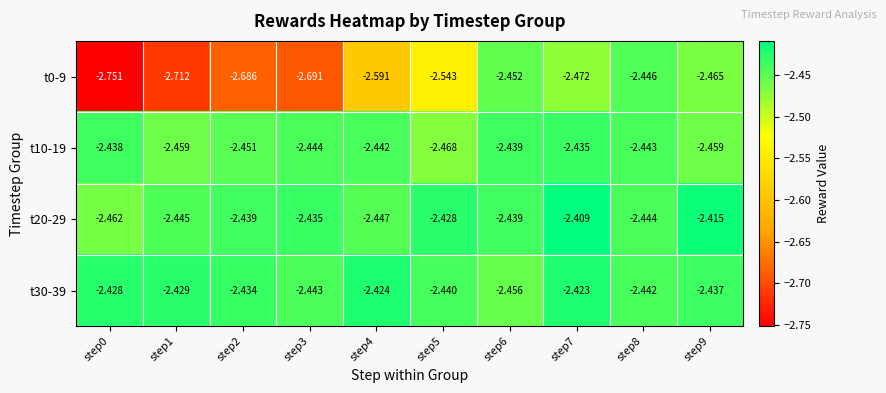

Which series has the largest range (max minus min)?

t0-9